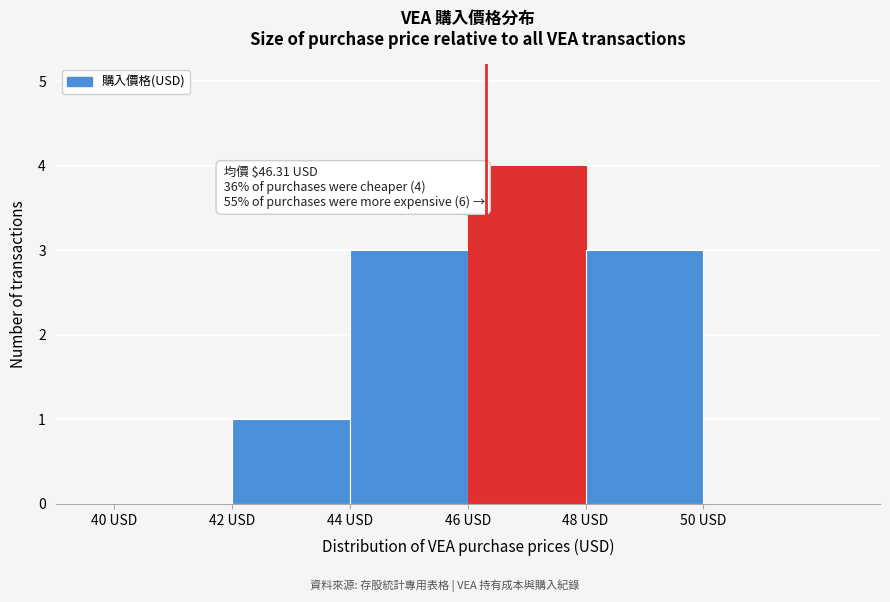

Which range on the x-axis has the tallest bar?

46 to 48